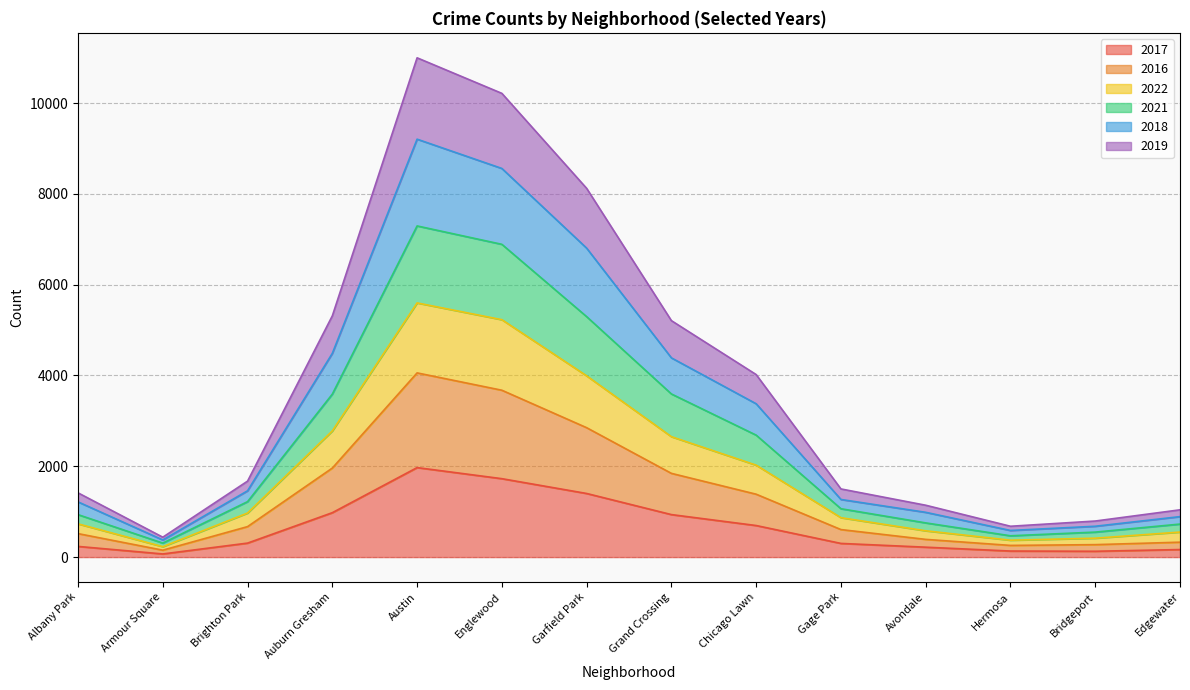

Which category has the highest value in the 2017 series?

Austin